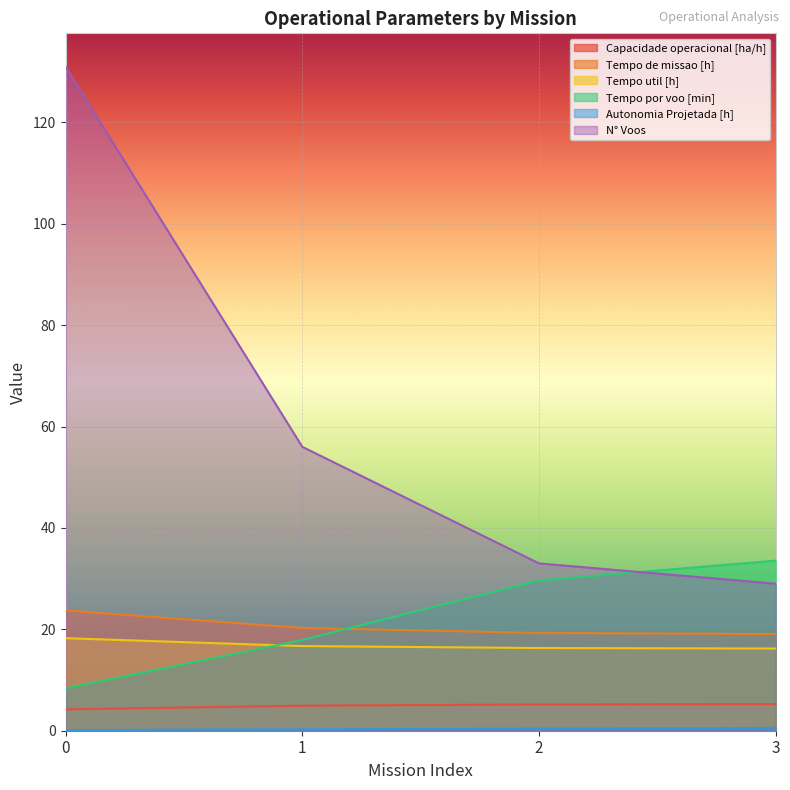

How many series are shown in this chart?

6